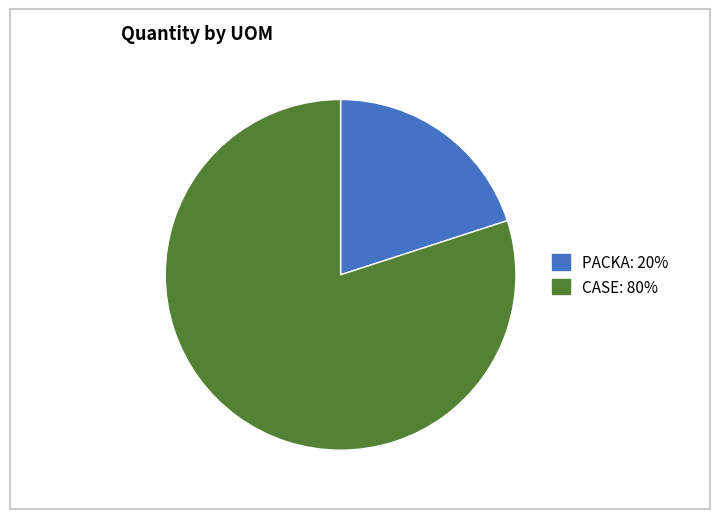

Approximately how many times larger is the value at CASE compared to PACKA?

4.0